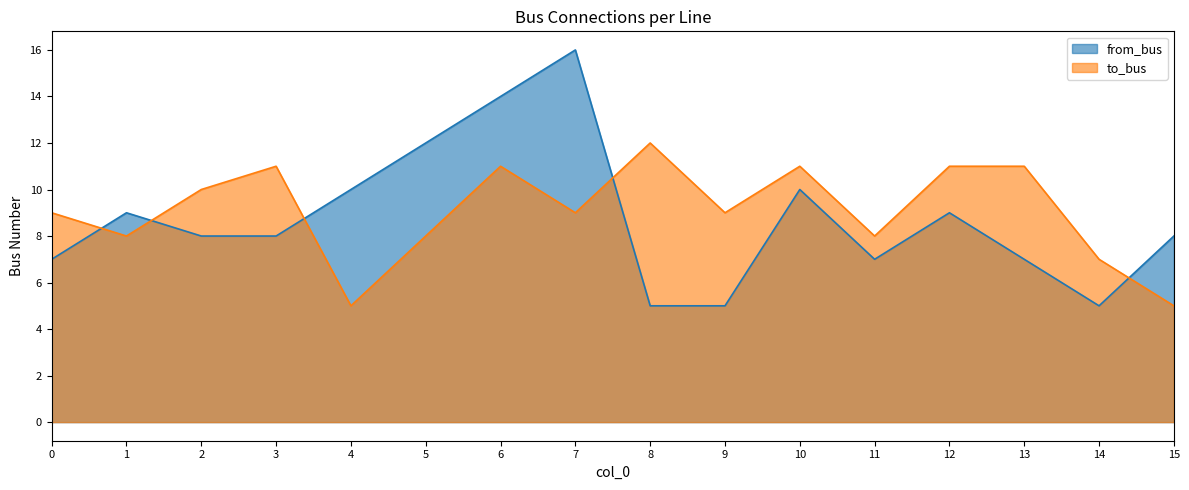

Reading left to right, list all the values displayed in this chart.

from_bus: 7	9	8	8	10	12	14	16	5	5	10	7	9	7	5	8
to_bus: 9	8	10	11	5	8	11	9	12	9	11	8	11	11	7	5